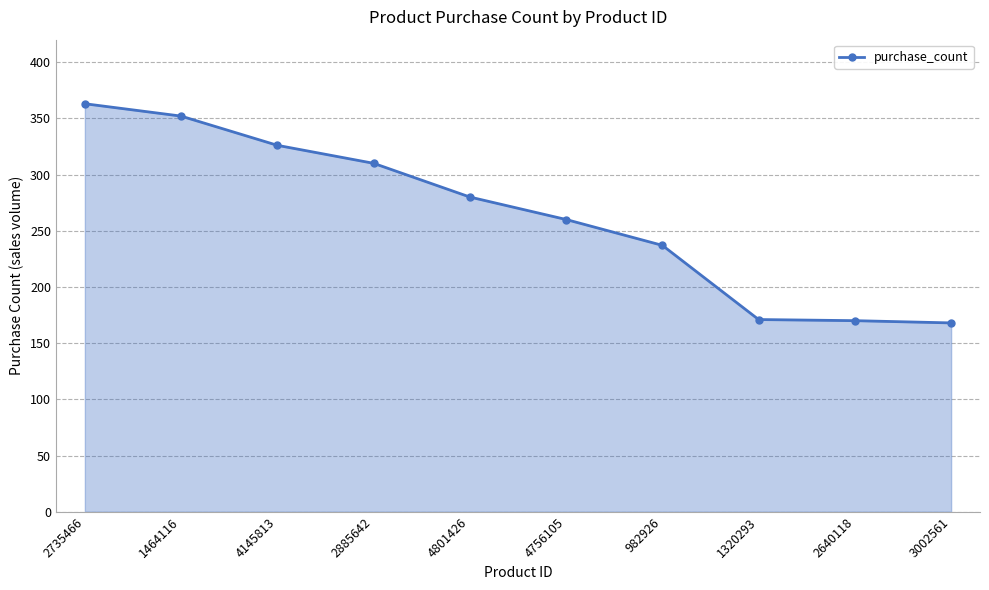

What is the ratio of the value at 2640118 to the value at 3002561?

1.0